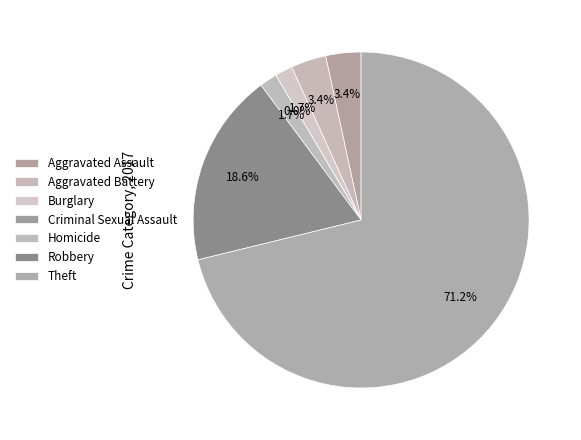

Count the number of slices in the pie.

7